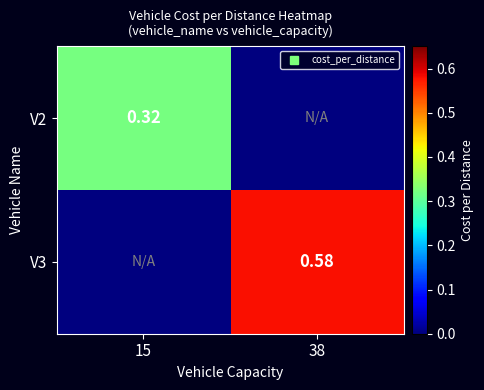

How many values in V2 are above zero?

1